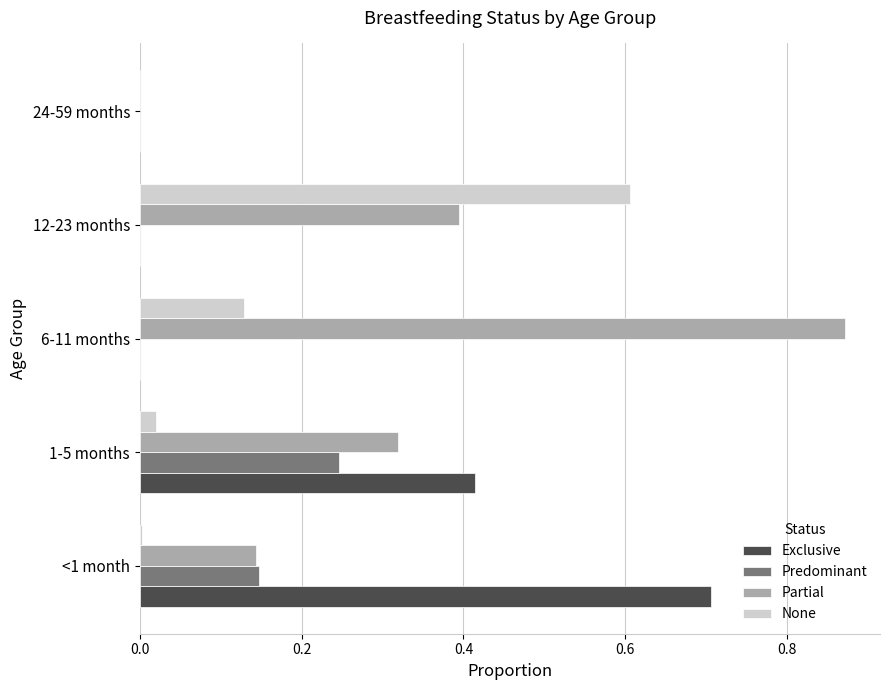

Is it true that Exclusive equals 0.3 at 6-11 months?

False